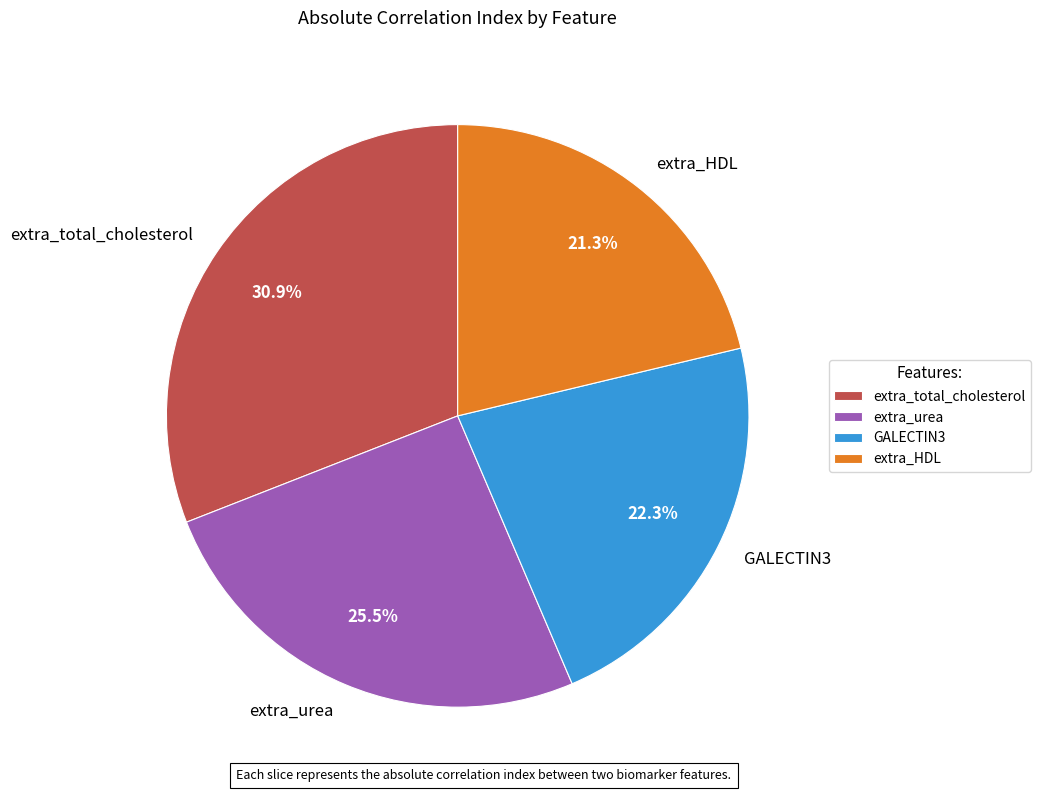

What portion of the pie excludes extra_urea?

74.5%